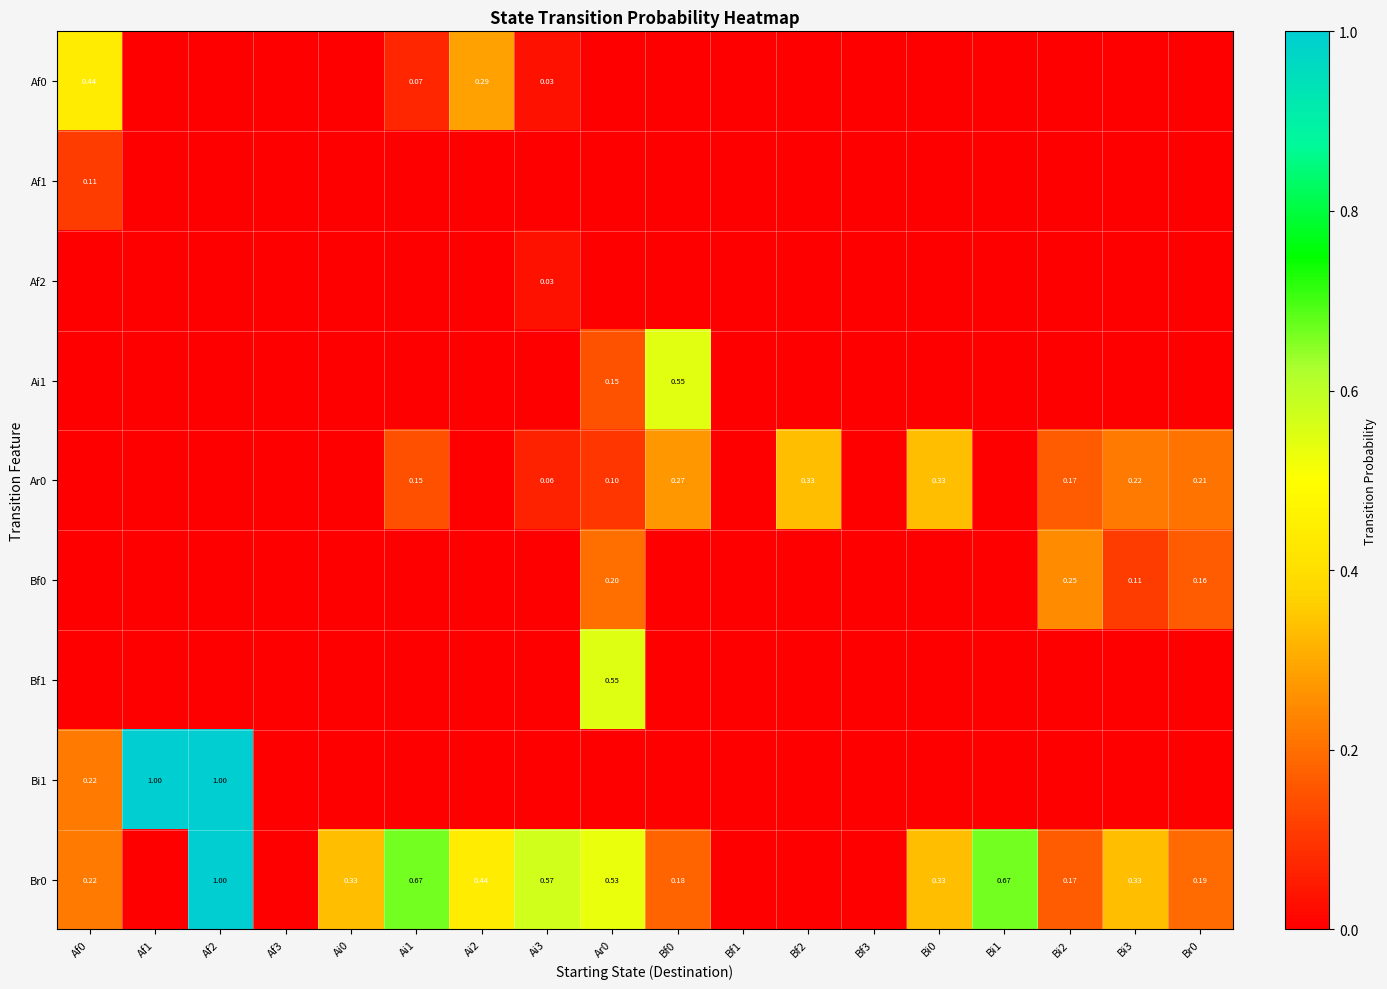

What is the difference between the maximum and minimum values in the Ar0 series?

0.3